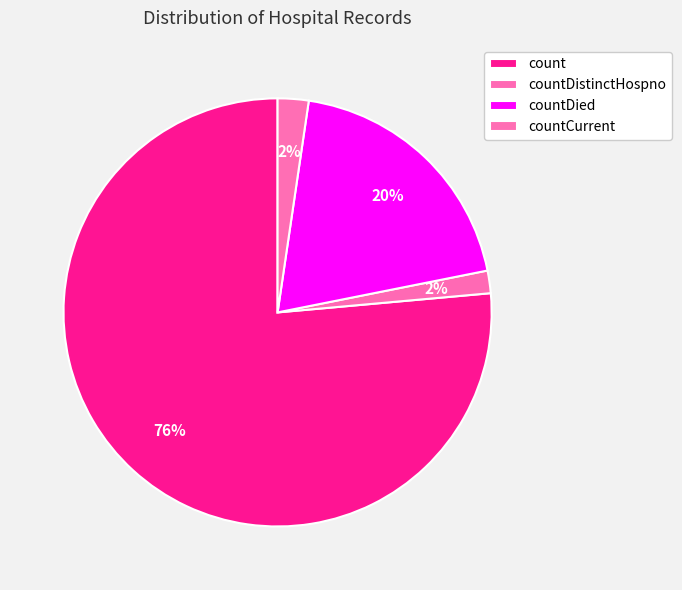

Count the number of slices in the pie.

4